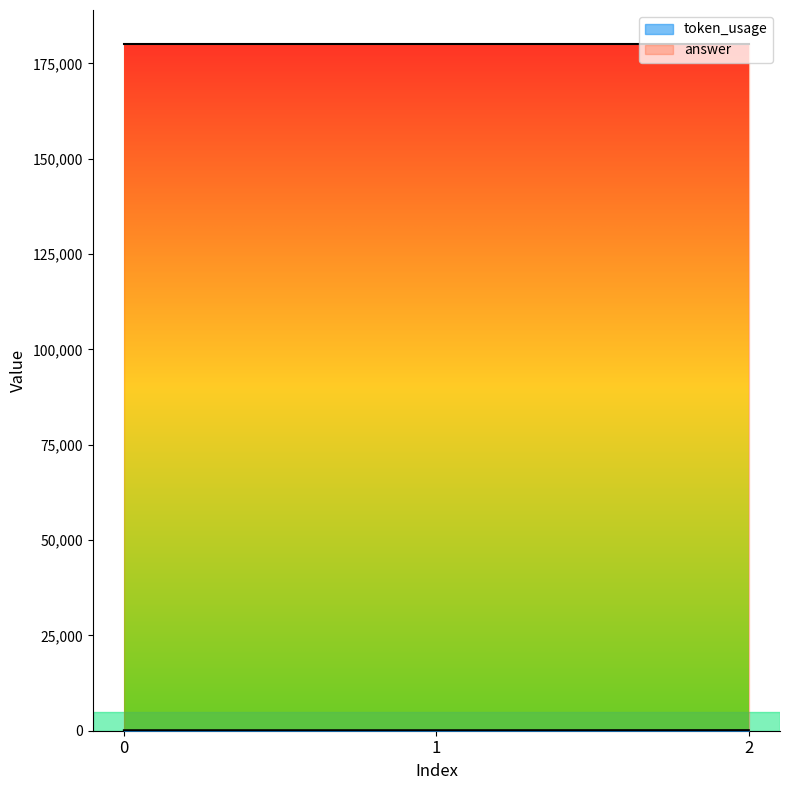

The answer series shows 180000 at 0. True or false?

True